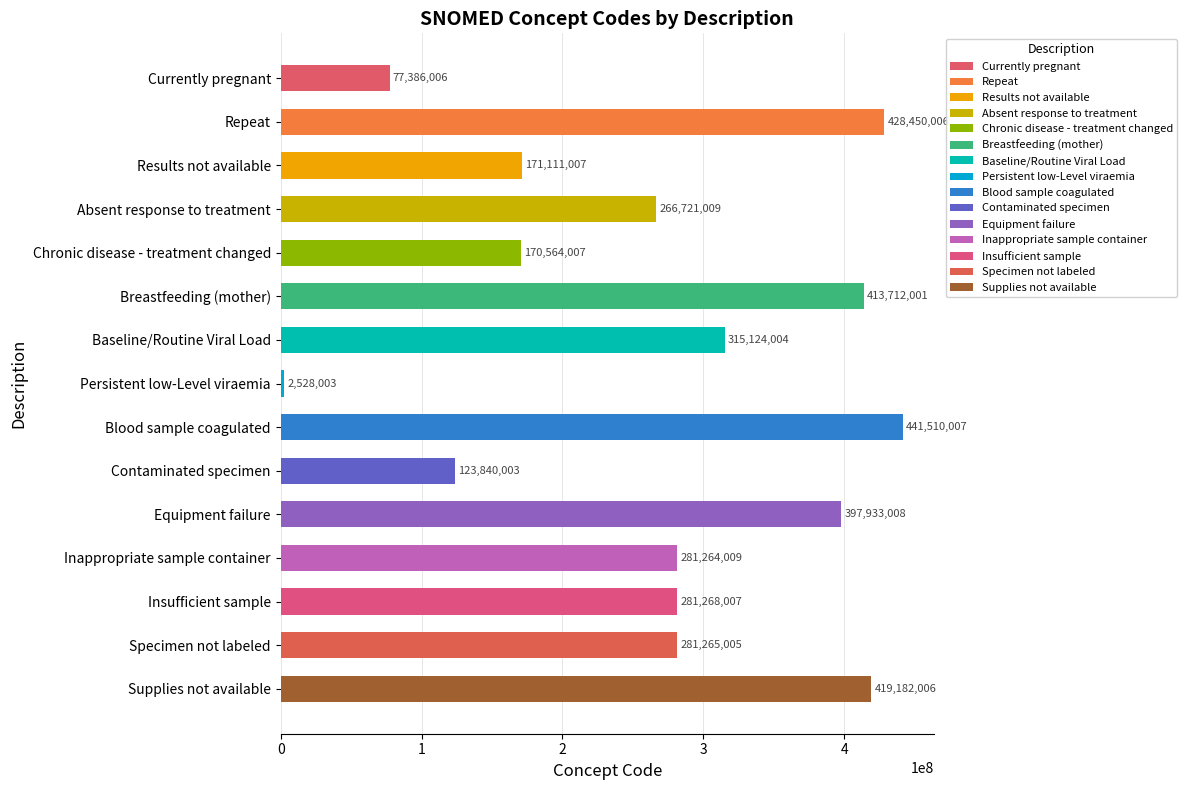

How many series are shown in this chart?

1